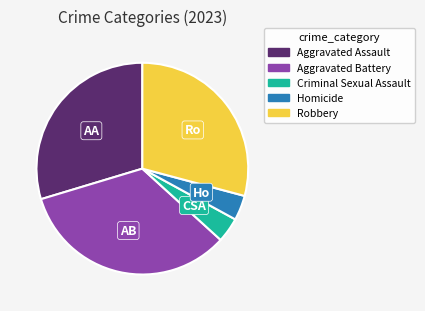

Combined, do Homicide and Criminal Sexual Assault account for over 50%?

No